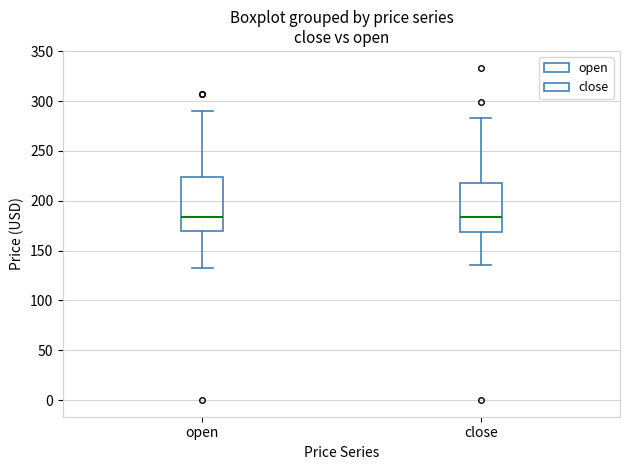

Reading left to right, transcribe this box plot: for each box, give where its median line is, the range the box spans, and where its two whiskers end, as read against the y-axis. The values are not printed on the chart, so give them approximately, as read against the axis.

open: median 185, box 170 to 225, whiskers 130 to 290
close: median 185, box 170 to 220, whiskers 135 to 285